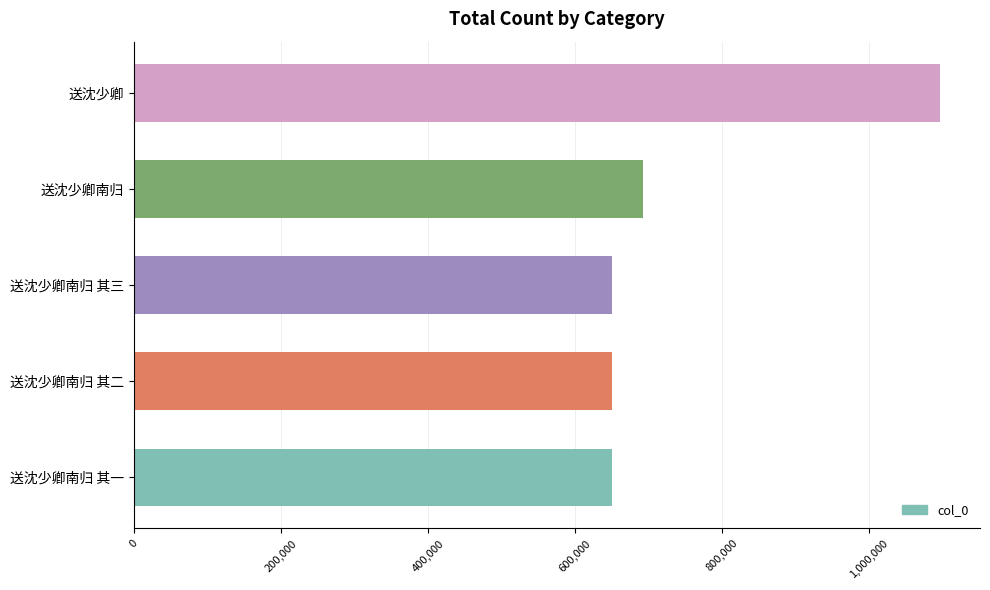

What is the sum of all values?

3737732